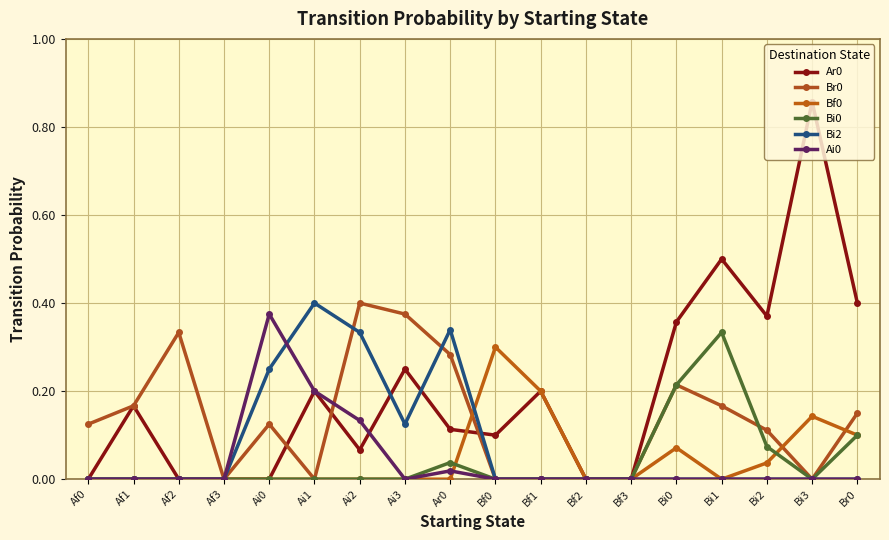

Reading right to left, what are all the values shown in this chart?

Ar0: Br0=0.4	Bi3=0.9	Bi2=0.4	Bi1=0.5	Bi0=0.4	Bf3=0.0	Bf2=0.0	Bf1=0.2	Bf0=0.1	Ar0=0.1	Ai3=0.2	Ai2=0.1	Ai1=0.2	Ai0=0.0	Af3=0.0	Af2=0.0	Af1=0.2	Af0=0.0
Br0: Br0=0.1	Bi3=0.0	Bi2=0.1	Bi1=0.2	Bi0=0.2	Bf3=0.0	Bf2=0.0	Bf1=0.0	Bf0=0.0	Ar0=0.3	Ai3=0.4	Ai2=0.4	Ai1=0.0	Ai0=0.1	Af3=0.0	Af2=0.3	Af1=0.2	Af0=0.1
Bf0: Br0=0.1	Bi3=0.1	Bi2=0.0	Bi1=0.0	Bi0=0.1	Bf3=0.0	Bf2=0.0	Bf1=0.2	Bf0=0.3	Ar0=0.0	Ai3=0.0	Ai2=0.0	Ai1=0.0	Ai0=0.0	Af3=0.0	Af2=0.0	Af1=0.0	Af0=0.0
Bi0: Br0=0.1	Bi3=0.0	Bi2=0.1	Bi1=0.3	Bi0=0.2	Bf3=0.0	Bf2=0.0	Bf1=0.0	Bf0=0.0	Ar0=0.0	Ai3=0.0	Ai2=0.0	Ai1=0.0	Ai0=0.0	Af3=0.0	Af2=0.0	Af1=0.0	Af0=0.0
Bi2: Br0=0.0	Bi3=0.0	Bi2=0.0	Bi1=0.0	Bi0=0.0	Bf3=0.0	Bf2=0.0	Bf1=0.0	Bf0=0.0	Ar0=0.3	Ai3=0.1	Ai2=0.3	Ai1=0.4	Ai0=0.2	Af3=0.0	Af2=0.0	Af1=0.0	Af0=0.0
Ai0: Br0=0.0	Bi3=0.0	Bi2=0.0	Bi1=0.0	Bi0=0.0	Bf3=0.0	Bf2=0.0	Bf1=0.0	Bf0=0.0	Ar0=0.0	Ai3=0.0	Ai2=0.1	Ai1=0.2	Ai0=0.4	Af3=0.0	Af2=0.0	Af1=0.0	Af0=0.0